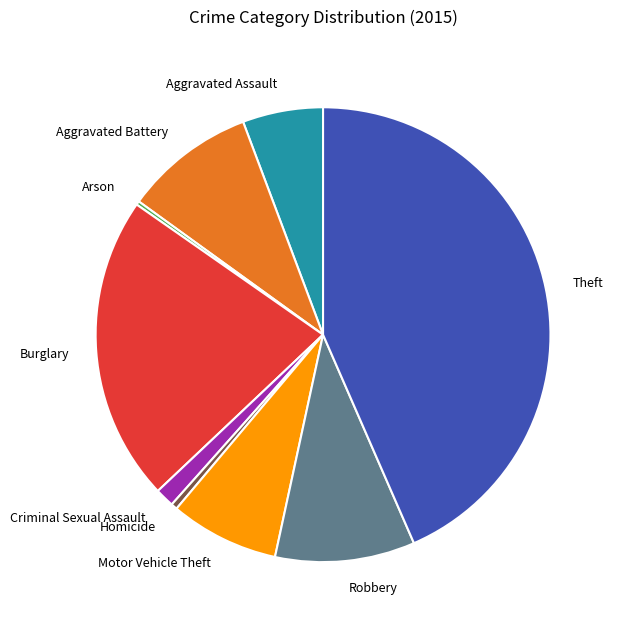

Which slice is the largest?

Theft